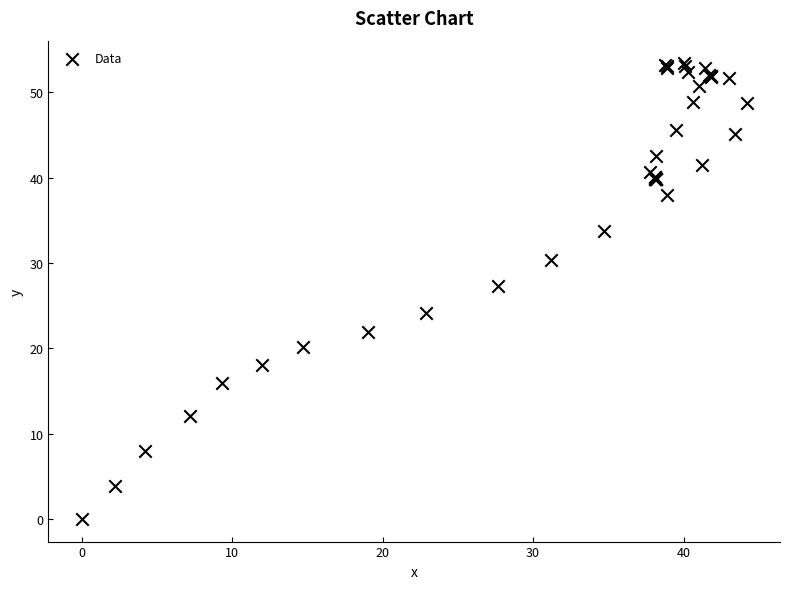

What Y value in the scatter plot is closest to 26?

27.3